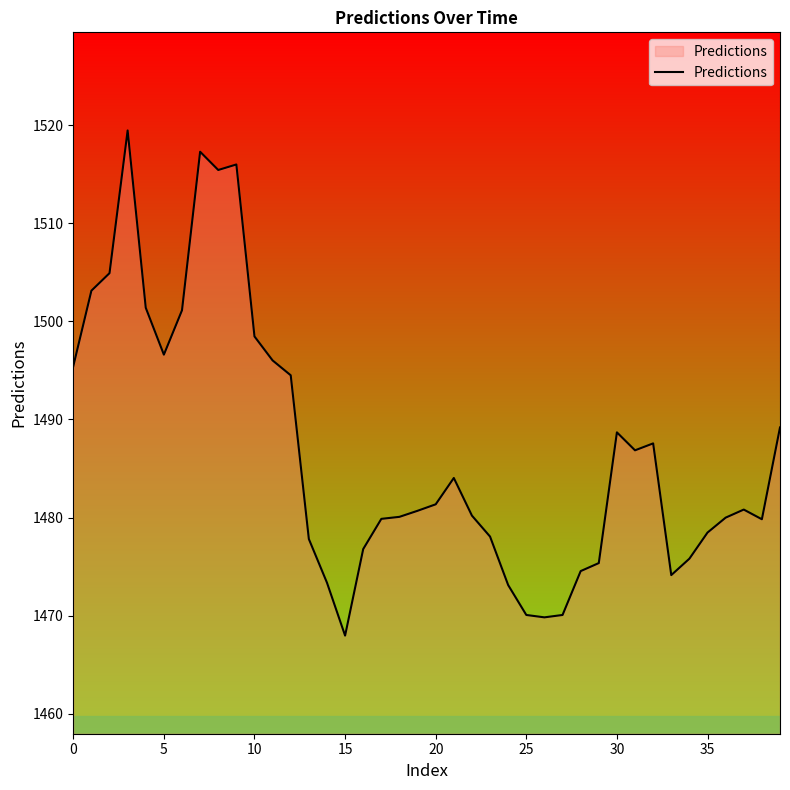

What is the difference between the maximum and minimum values?

51.5